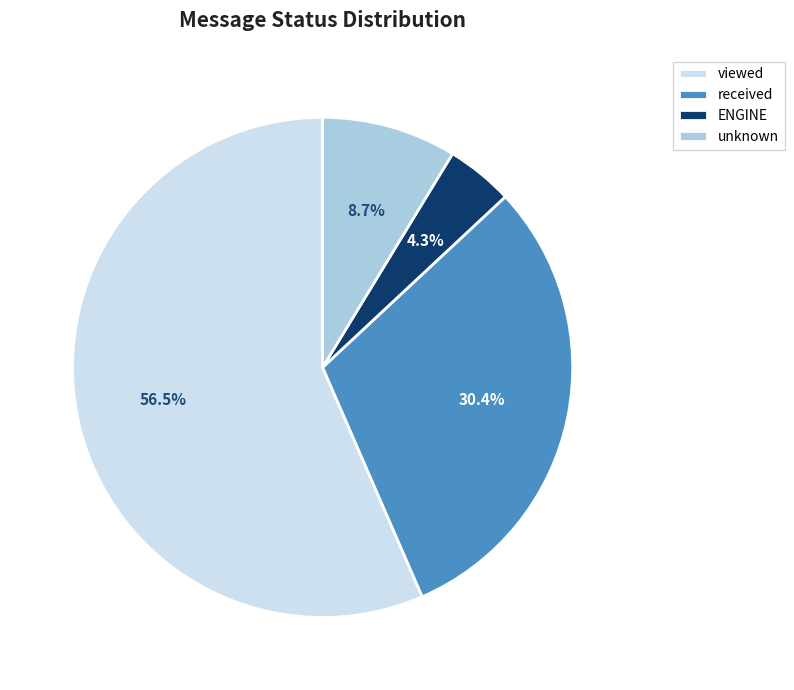

What is the smallest slice in the pie chart?

ENGINE